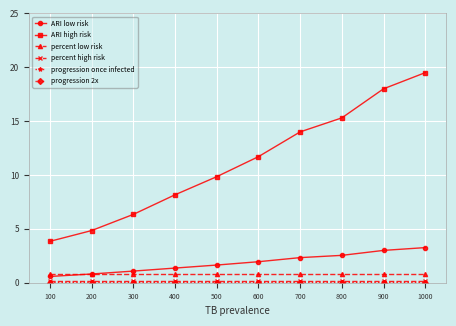

At which category does the chart reach its peak across all series?

1000